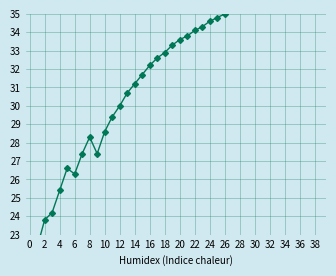

True or false: the data has more than 1 interior local peaks.

True